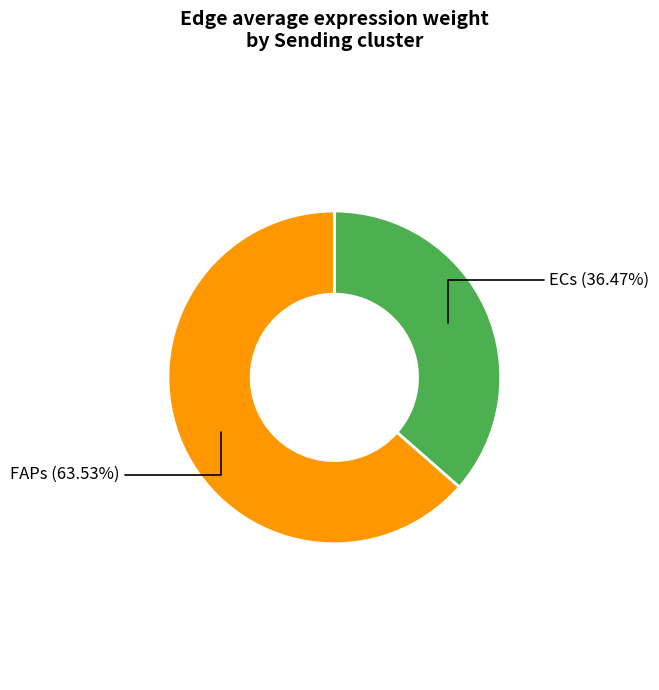

Is there any slice that represents more than half of the pie?

Yes